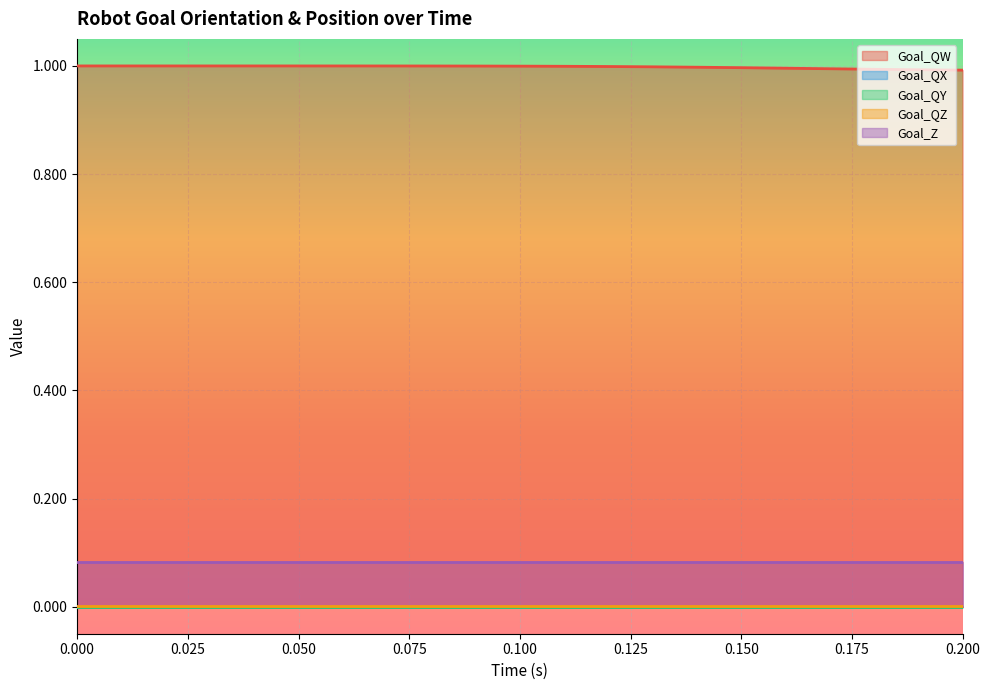

Reading left to right, transcribe all the data shown in this chart.

Goal_QW: 0=1.0	1=1.0	2=1.0	3=1.0	4=1.0	5=1.0	6=1.0	7=1.0	8=1.0	9=1.0	10=1.0	11=1.0	12=1.0	13=1.0	14=1.0	15=1.0	16=1.0	17=1.0	18=1.0	19=1.0	20=1.0
Goal_QX: 0=0.0	1=0.0	2=0.0	3=0.0	4=0.0	5=0.0	6=0.0	7=0.0	8=0.0	9=0.0	10=0.0	11=0.0	12=0.0	13=0.0	14=0.0	15=0.0	16=0.0	17=0.0	18=0.0	19=0.0	20=0.0
Goal_QY: 0=0.0	1=0.0	2=0.0	3=0.0	4=0.0	5=0.0	6=0.0	7=0.0	8=0.0	9=0.0	10=0.0	11=0.0	12=0.0	13=0.0	14=0.0	15=0.0	16=0.0	17=0.0	18=0.0	19=0.0	20=0.0
Goal_QZ: 0=0.0	1=0.0	2=0.0	3=0.0	4=0.0	5=0.0	6=0.0	7=0.0	8=0.0	9=0.0	10=0.0	11=0.0	12=0.0	13=0.0	14=0.0	15=0.0	16=0.0	17=0.0	18=0.0	19=0.0	20=0.0
Goal_Z: 0=0.1	1=0.1	2=0.1	3=0.1	4=0.1	5=0.1	6=0.1	7=0.1	8=0.1	9=0.1	10=0.1	11=0.1	12=0.1	13=0.1	14=0.1	15=0.1	16=0.1	17=0.1	18=0.1	19=0.1	20=0.1